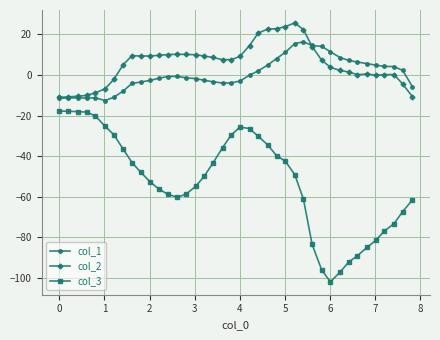

Which series has the largest range (max minus min)?

col_3